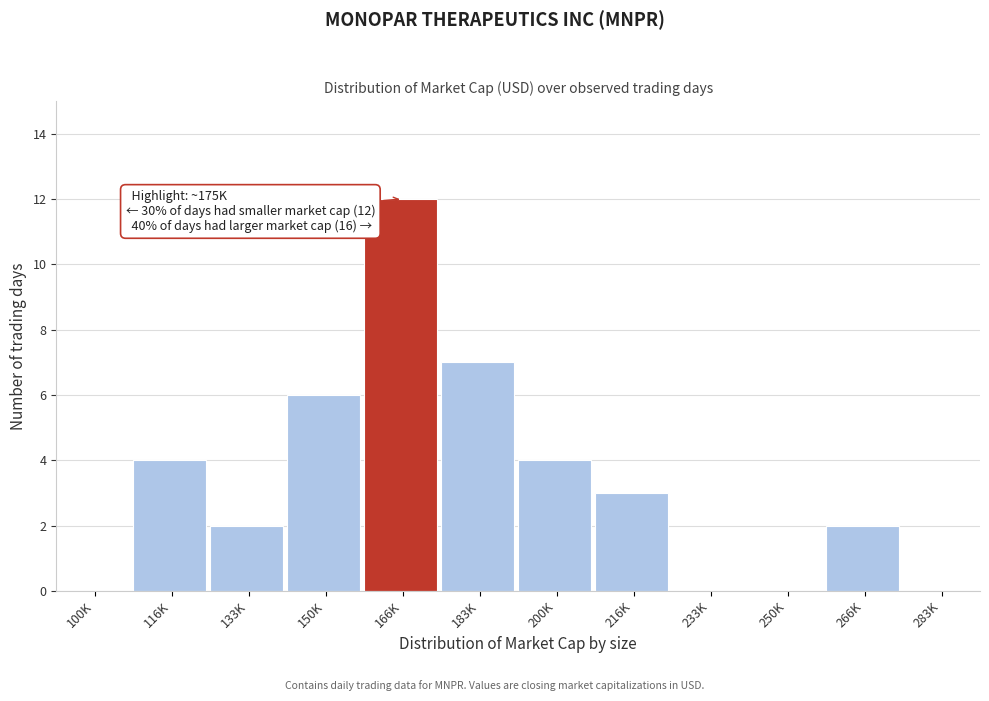

Reading left to right, what are all the values shown in this chart?

100K=0	116K=4	133K=2	150K=6	166K=12	183K=7	200K=4	216K=3	233K=0	250K=0	266K=2	283K=0